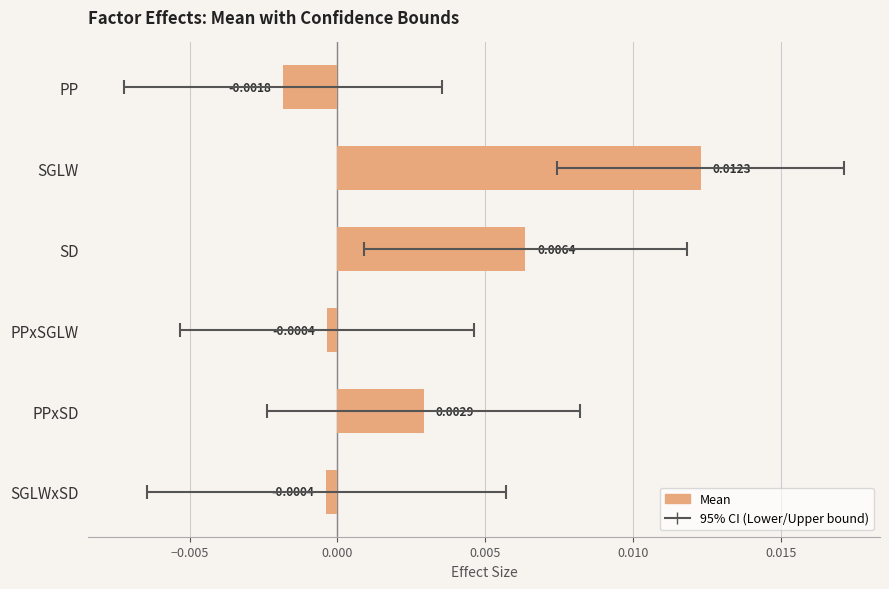

True or false: the data shows 0.0 at SD.

False